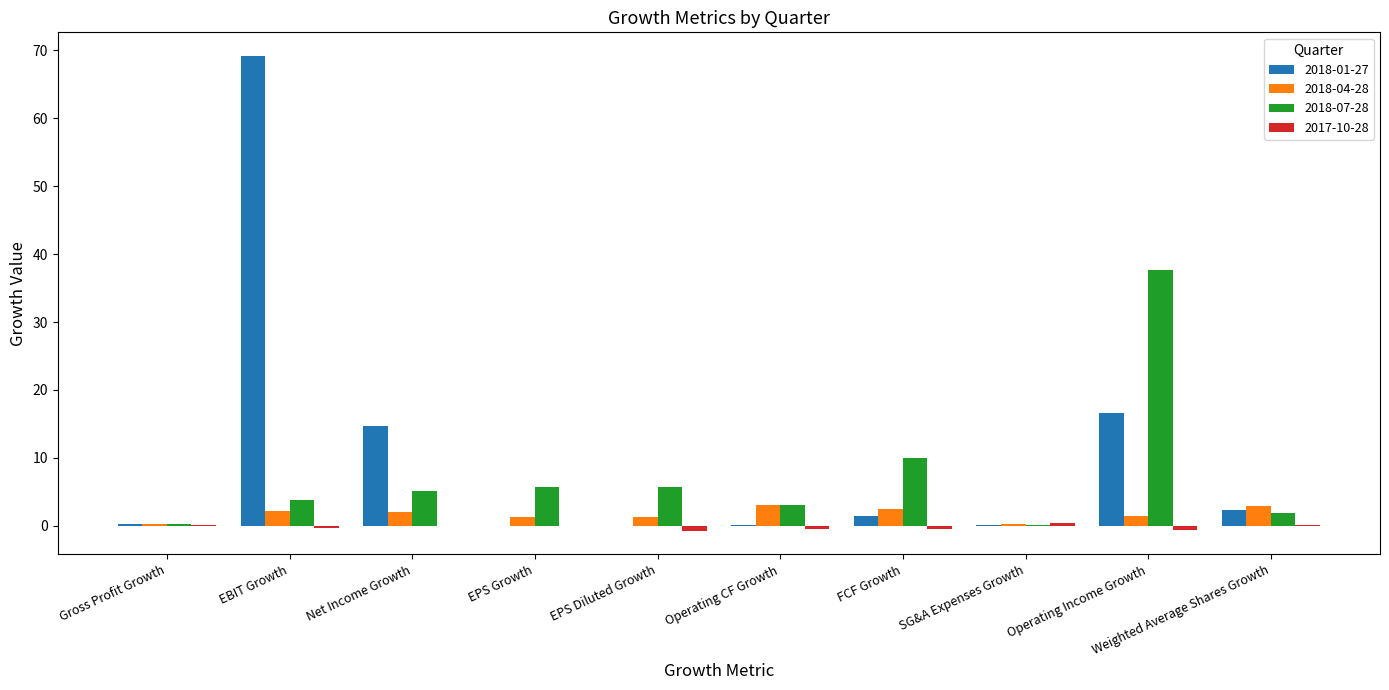

How many groups of bars are there?

10